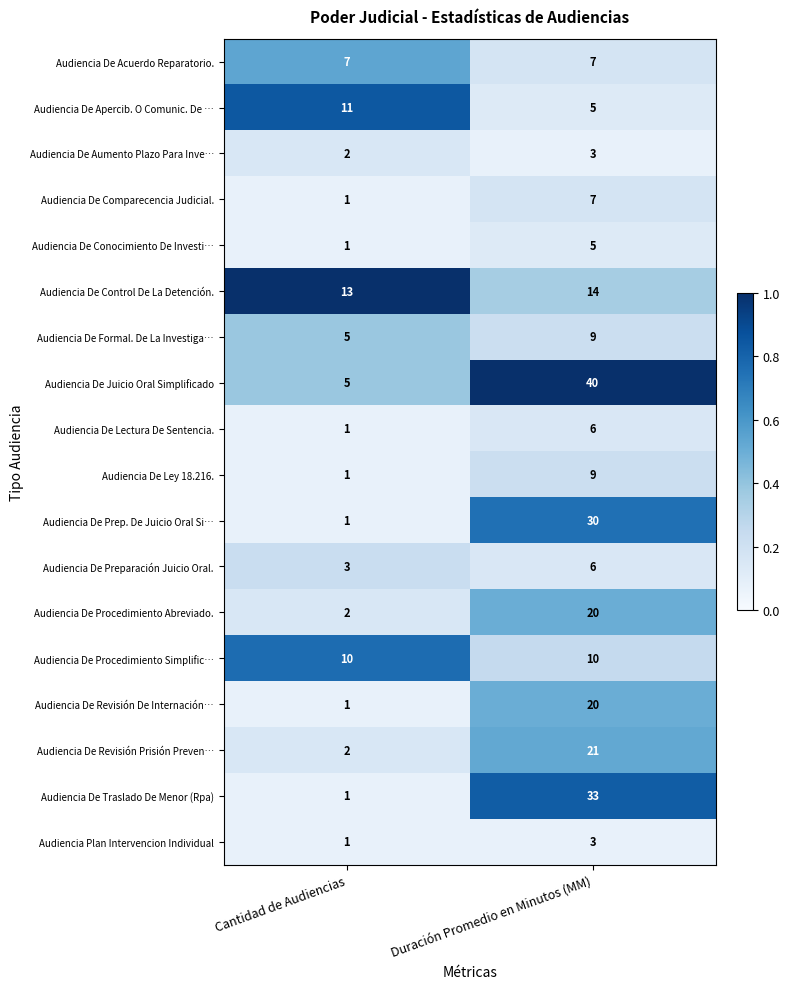

Which category has the lowest value in the Audiencia De Juicio Oral Simplificado series?

Cantidad de Audiencias